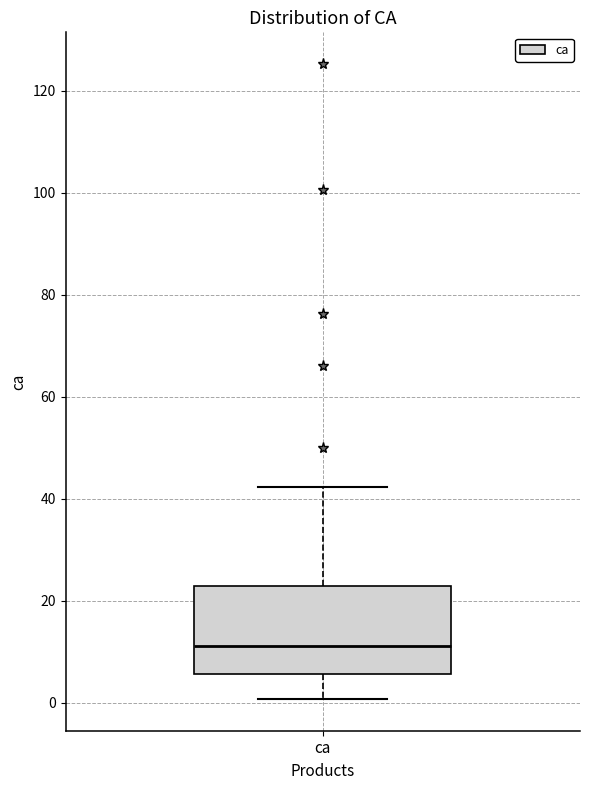

Where is the lower edge of the box for ca on the y-axis? The values are not printed on the chart, so give them approximately, as read against the axis.

6